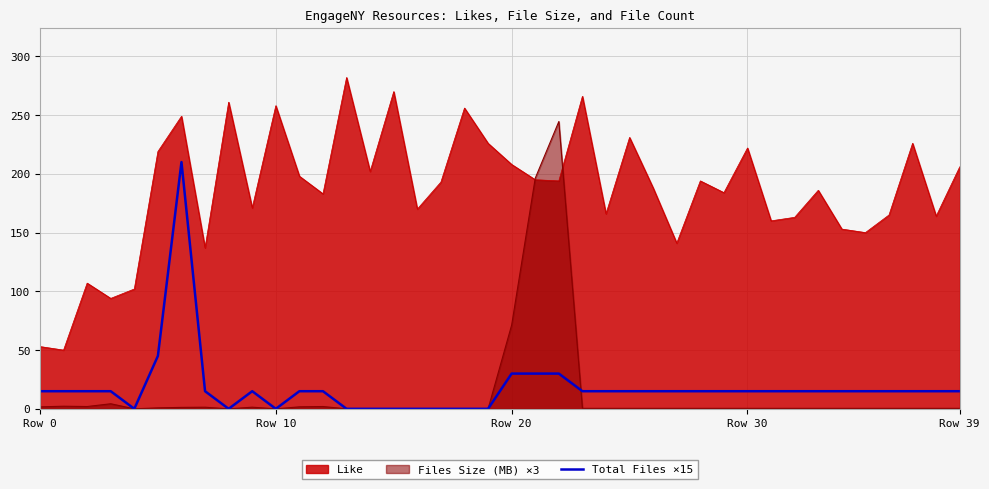

Which series has the largest total across all categories?

Like